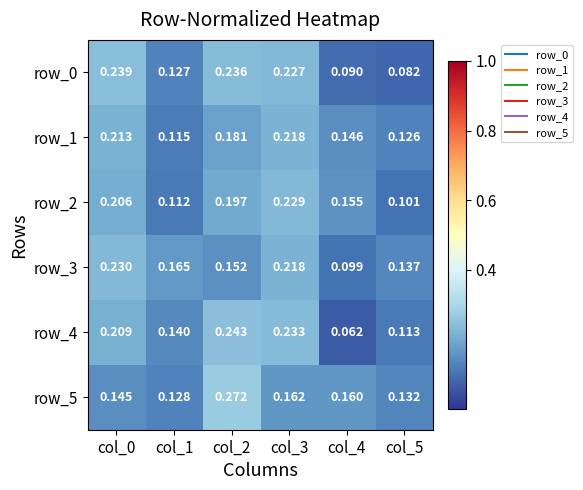

What is the difference between the second highest and second lowest values in the row_3 series?

0.1